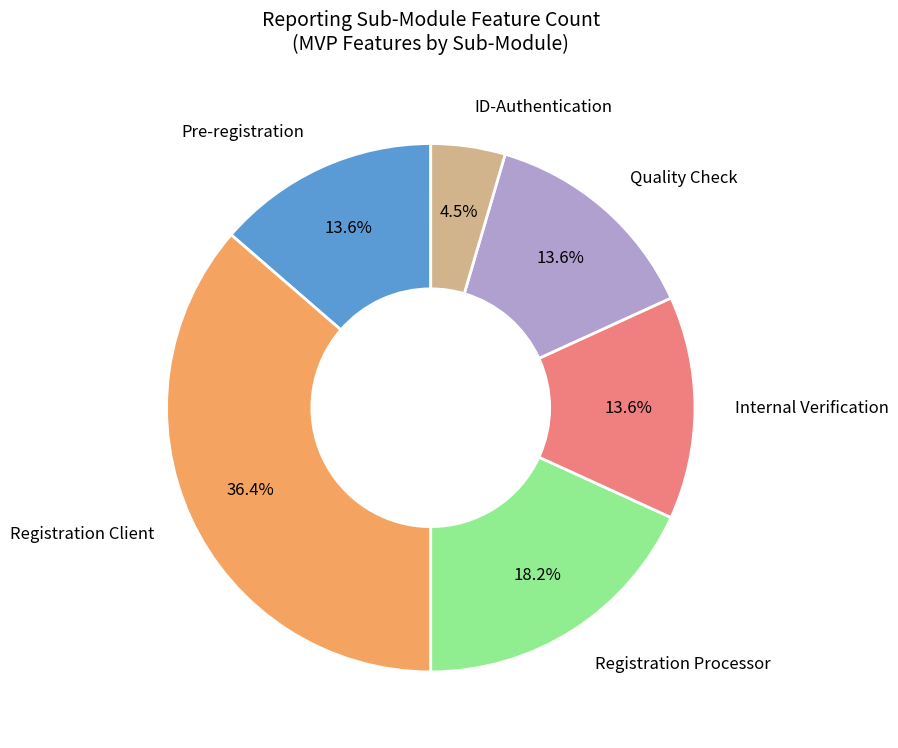

Is there a majority slice in this chart?

No